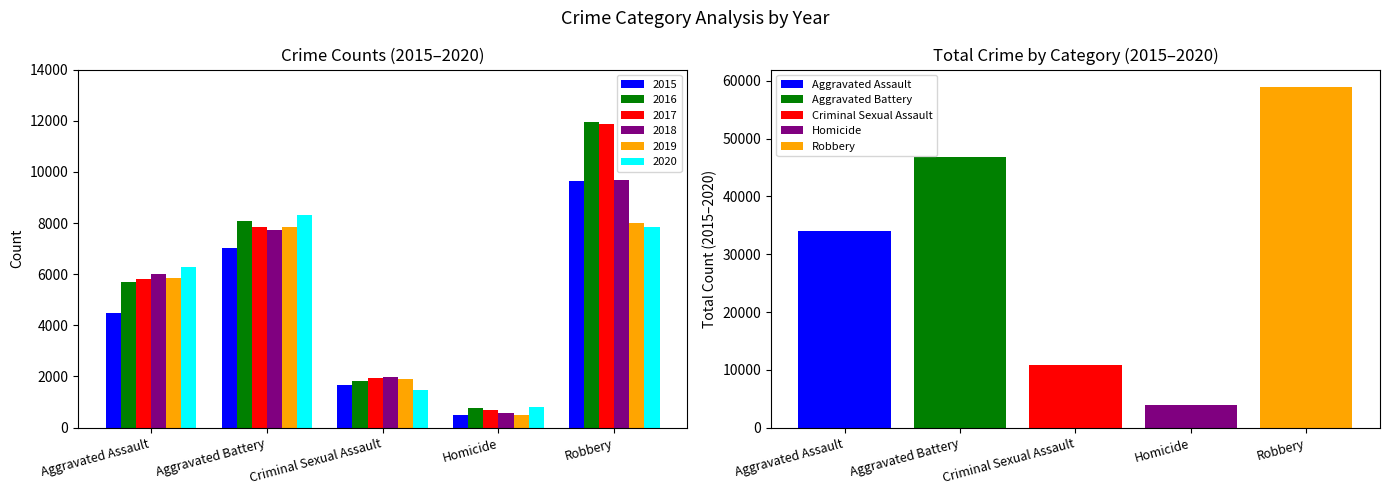

How many data points in 2018 are less than 6001?

2